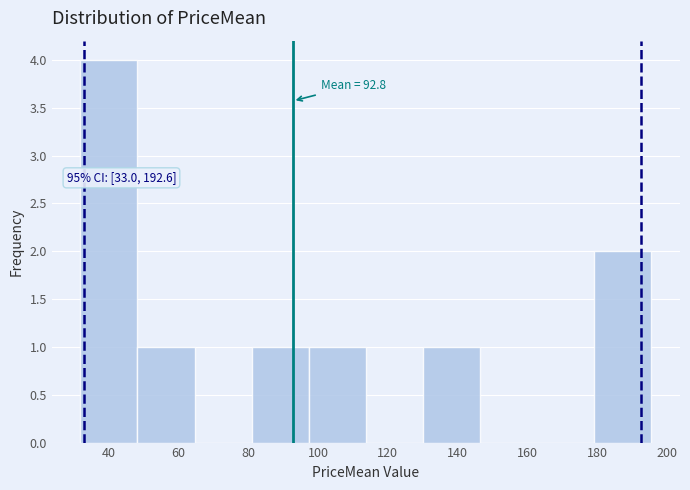

Over which range of the x-axis is the bar tallest?

32 to 48